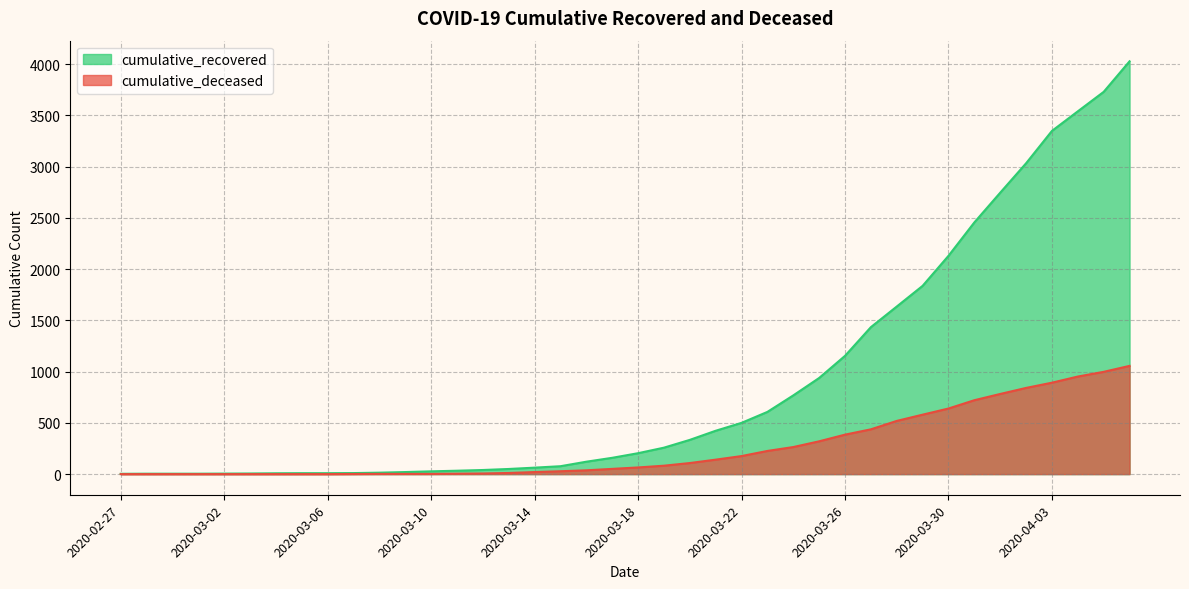

The cumulative_recovered series shows 6 at 2020-03-03. True or false?

True